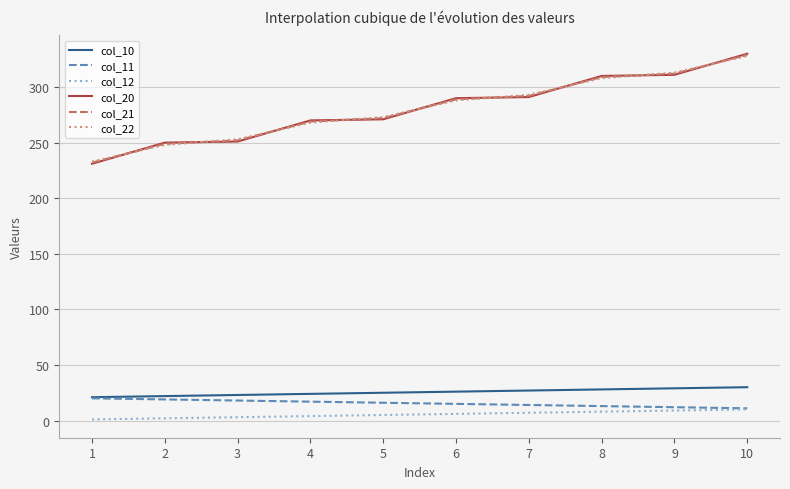

What is the average value of the col_20 series?

280.5